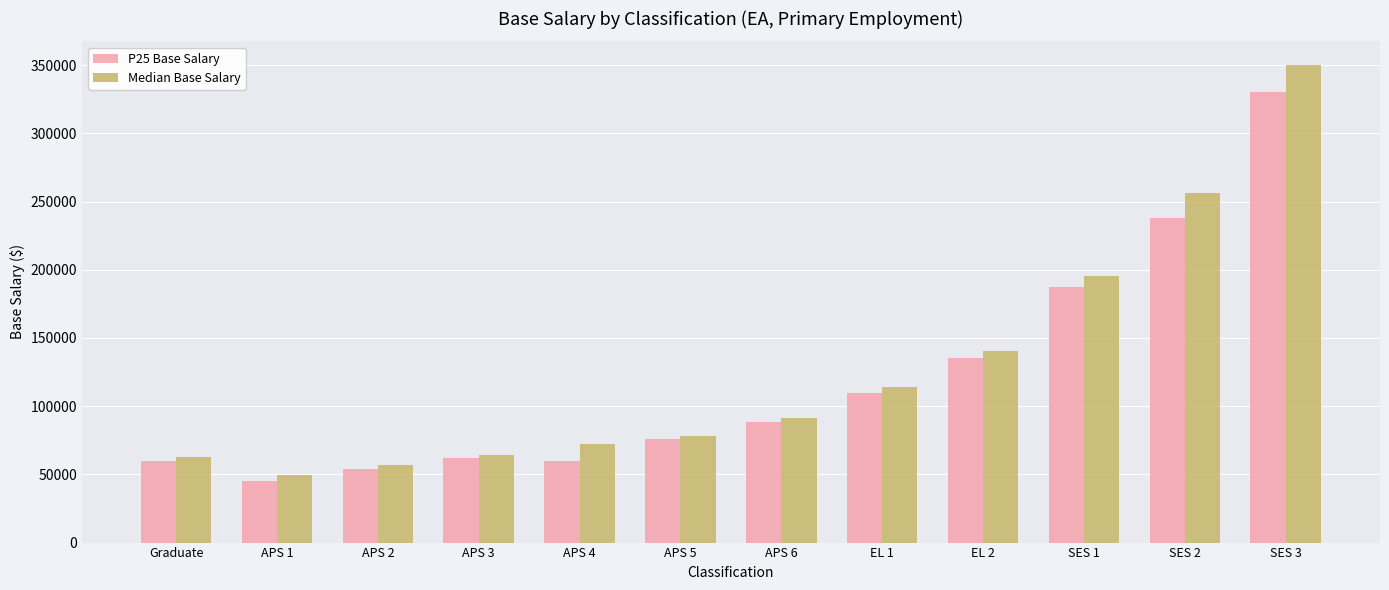

Rank the series by their average value, from highest to lowest.

Median Base Salary, P25 Base Salary